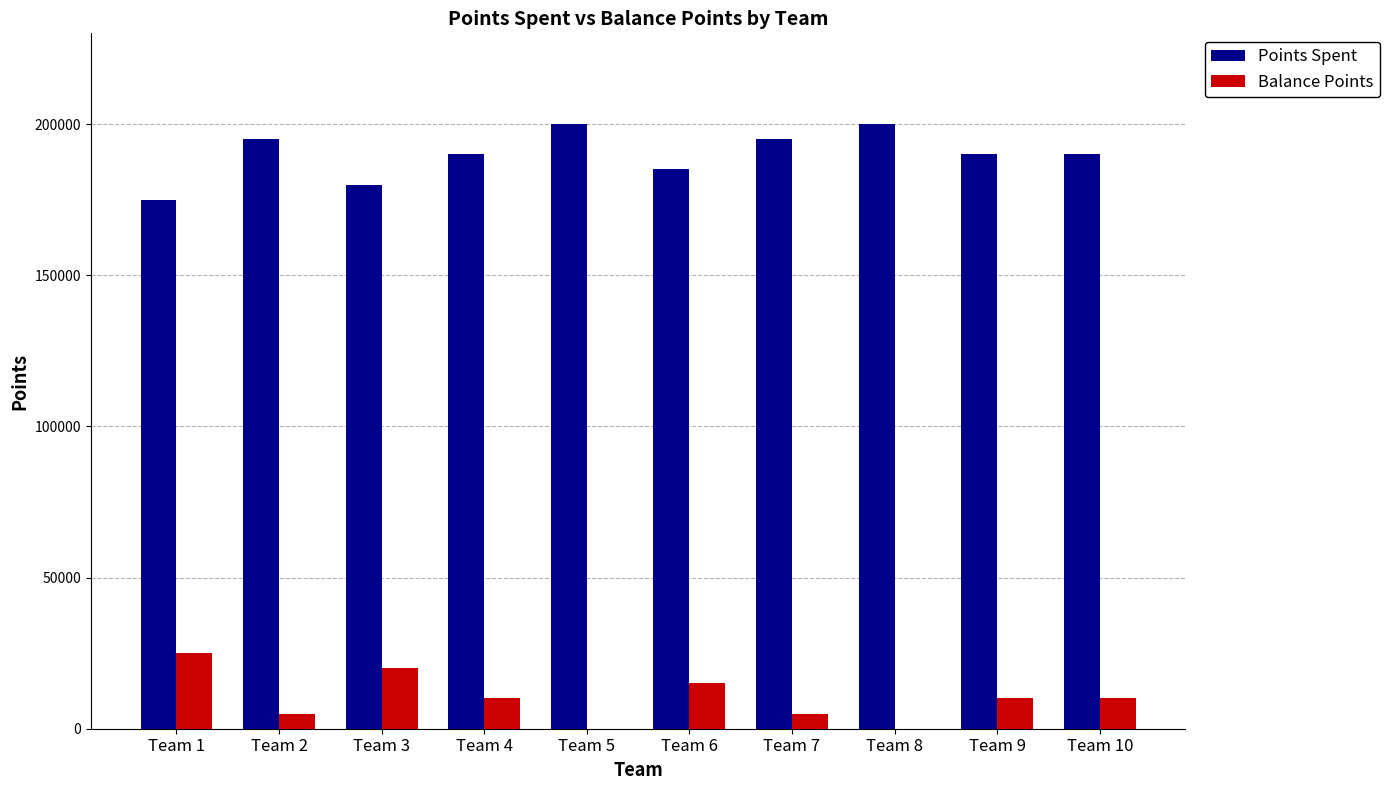

Is the value of Balance Points at Team 6 greater than the value of Points Spent at Team 5?

No